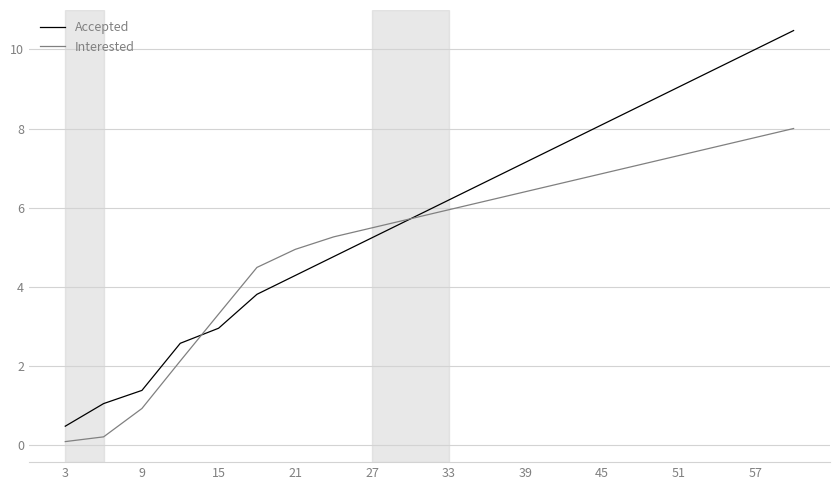

What is the greatest value displayed?

10.5